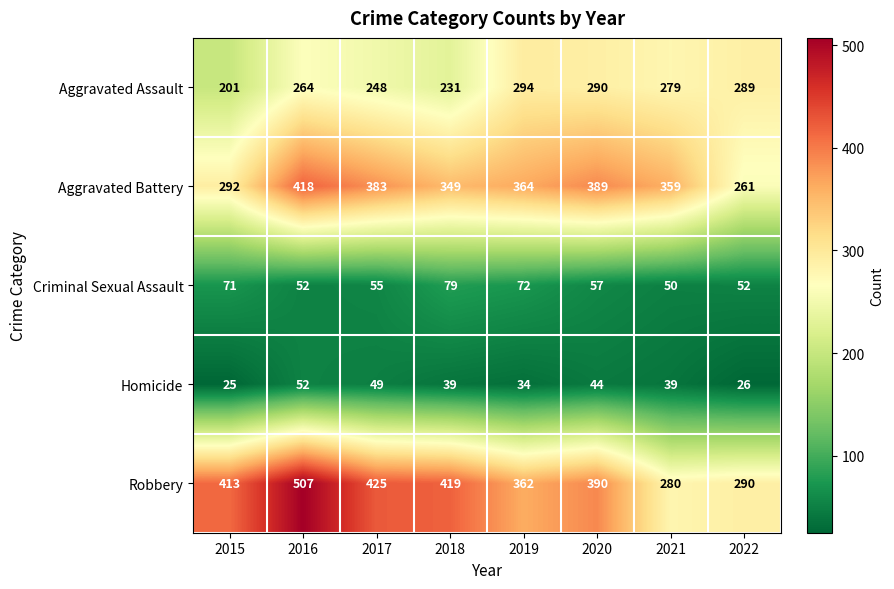

True or false: Aggravated Assault has a value of 82 at 2021.

False